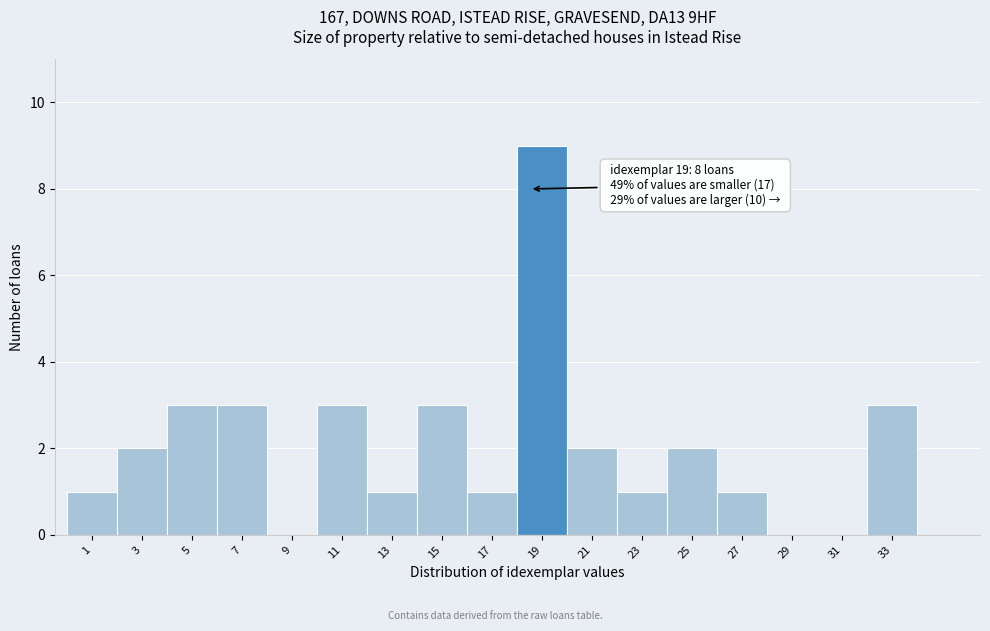

Reading left to right, what are all the values shown in this chart?

1=1	3=2	5=3	7=3	9=0	11=3	13=1	15=3	17=1	19=9	21=2	23=1	25=2	27=1	29=0	31=0	33=3